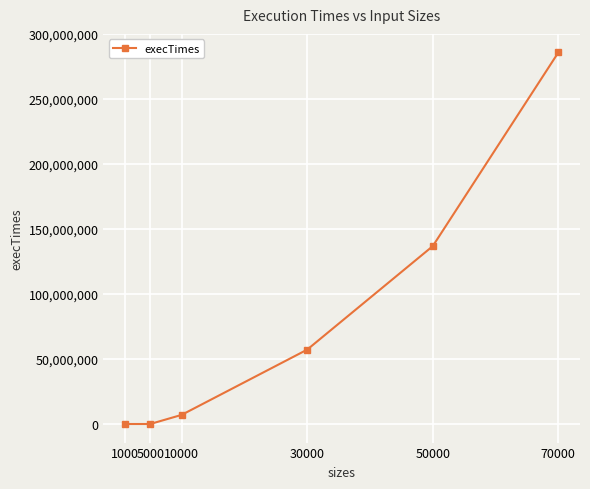

True or false: there are more than 1 points higher than both neighbors.

False